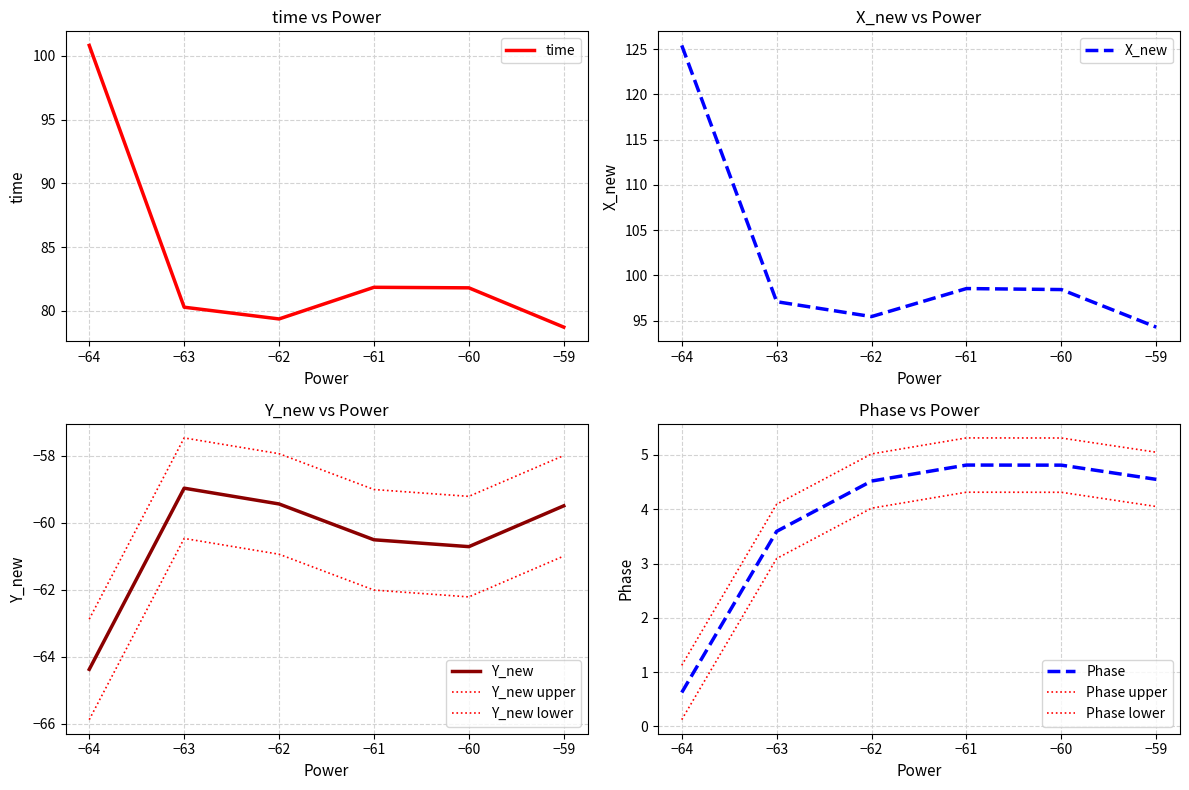

Where does the time series first go above 81?

−64